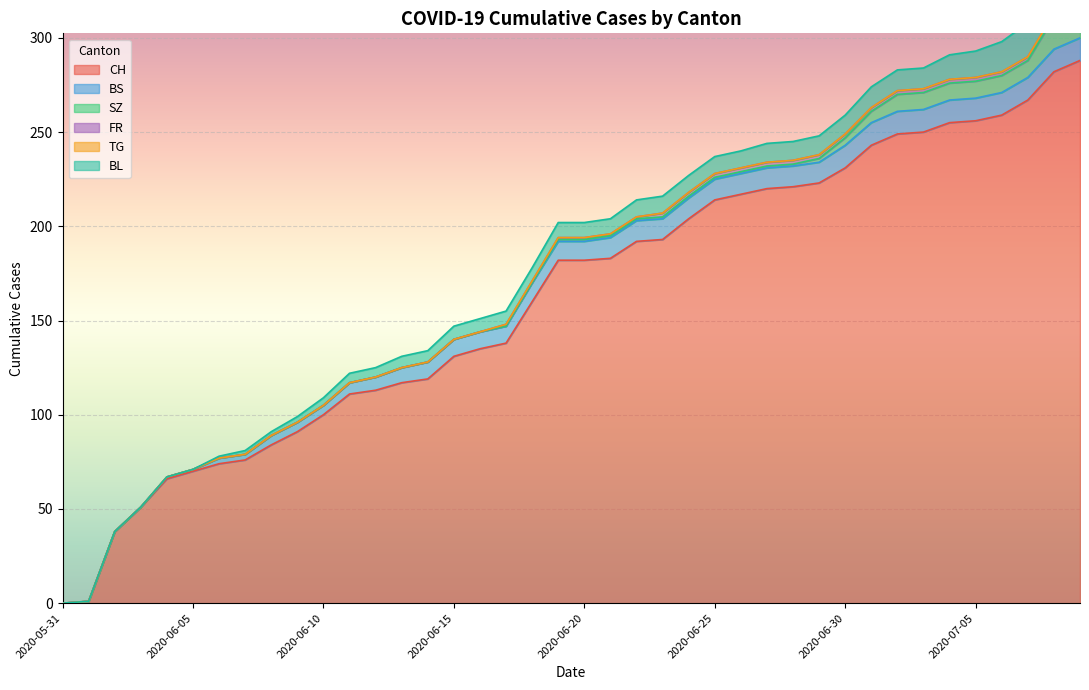

Rank the series by their maximum value, from highest to lowest.

CH, BL, SZ, BS, FR, TG